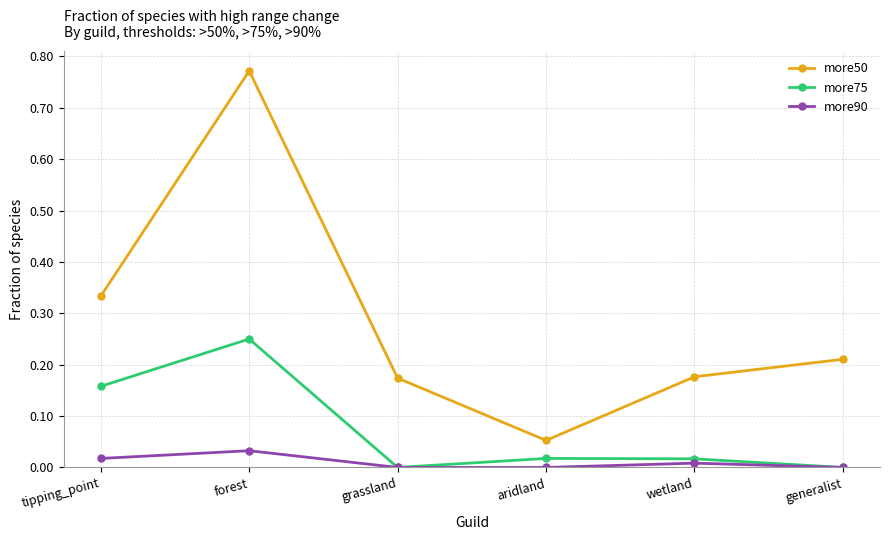

What position from the right is forest?

5